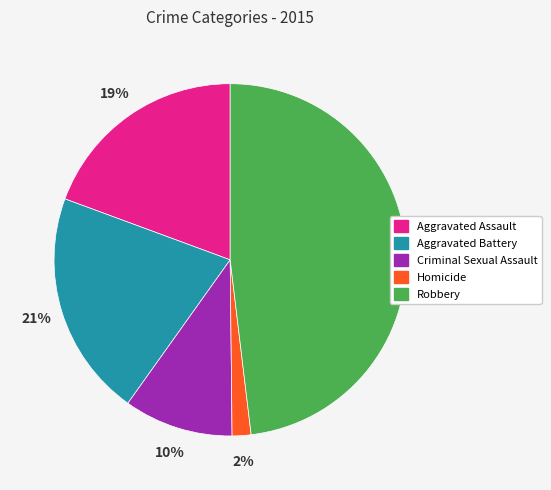

Does any single category account for the majority?

No